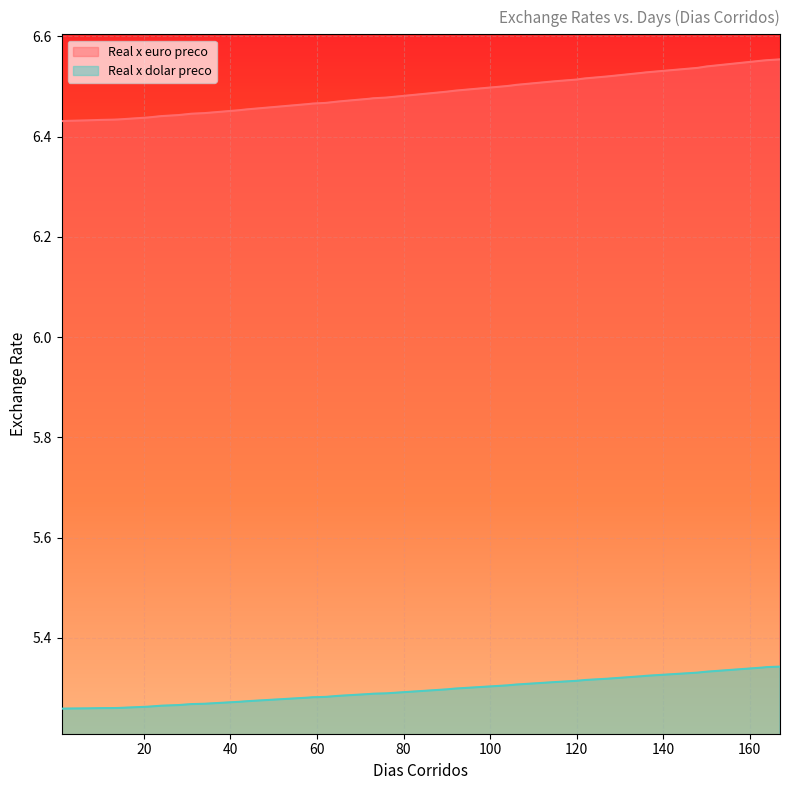

What is the average value of the Real x dolar preco series?

5.3